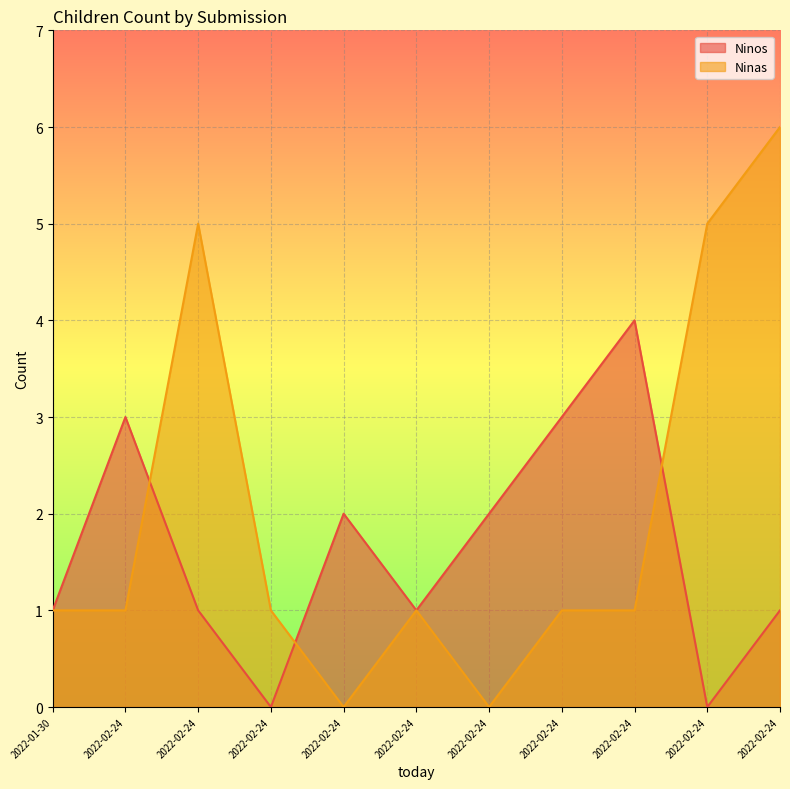

What is the label of the 9th point from the left?

2022-02-24